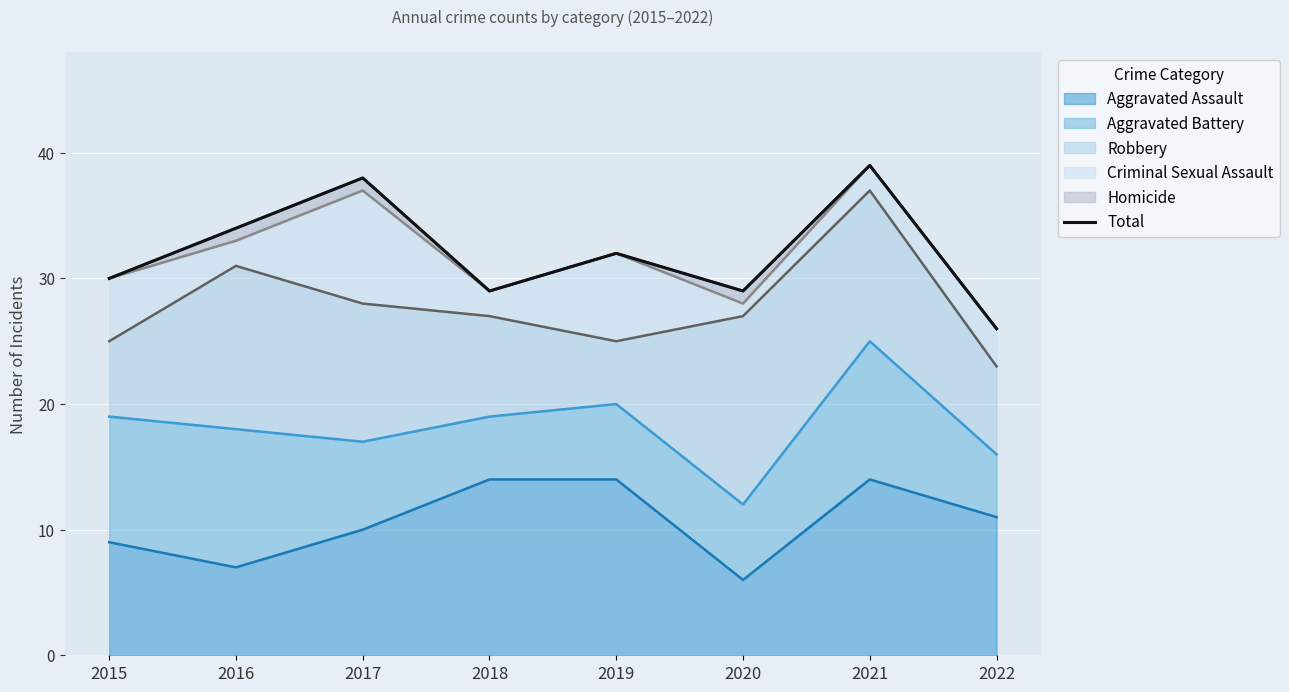

Reading left to right, extract all data points from this chart.

30	34	38	29	32	29	39	26